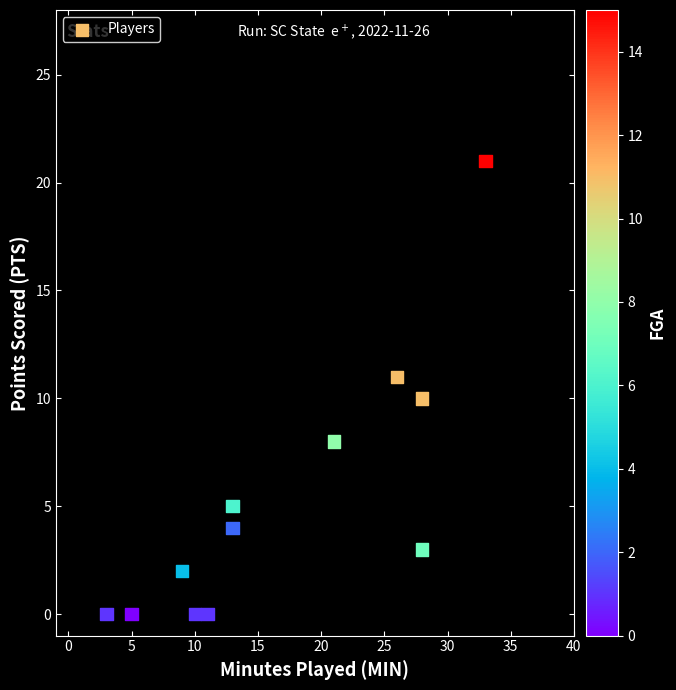

What is the range of X values (max minus min)?

30